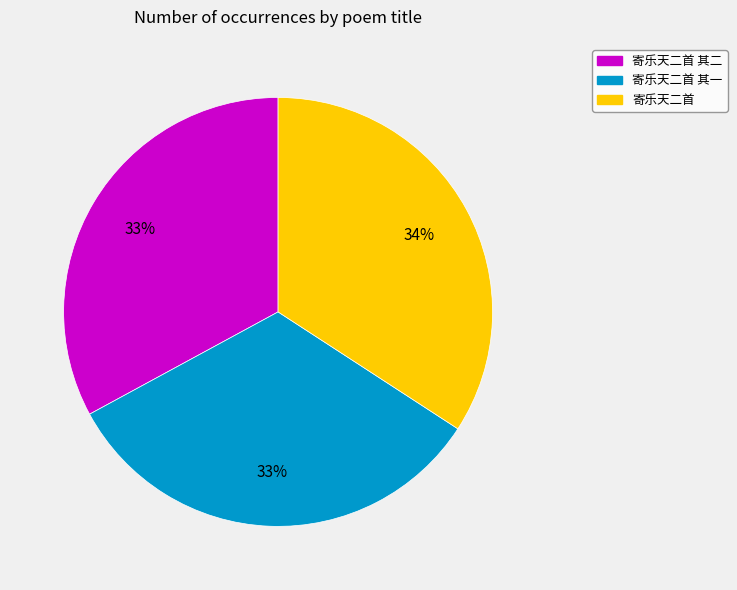

How many slices are in this pie chart?

3